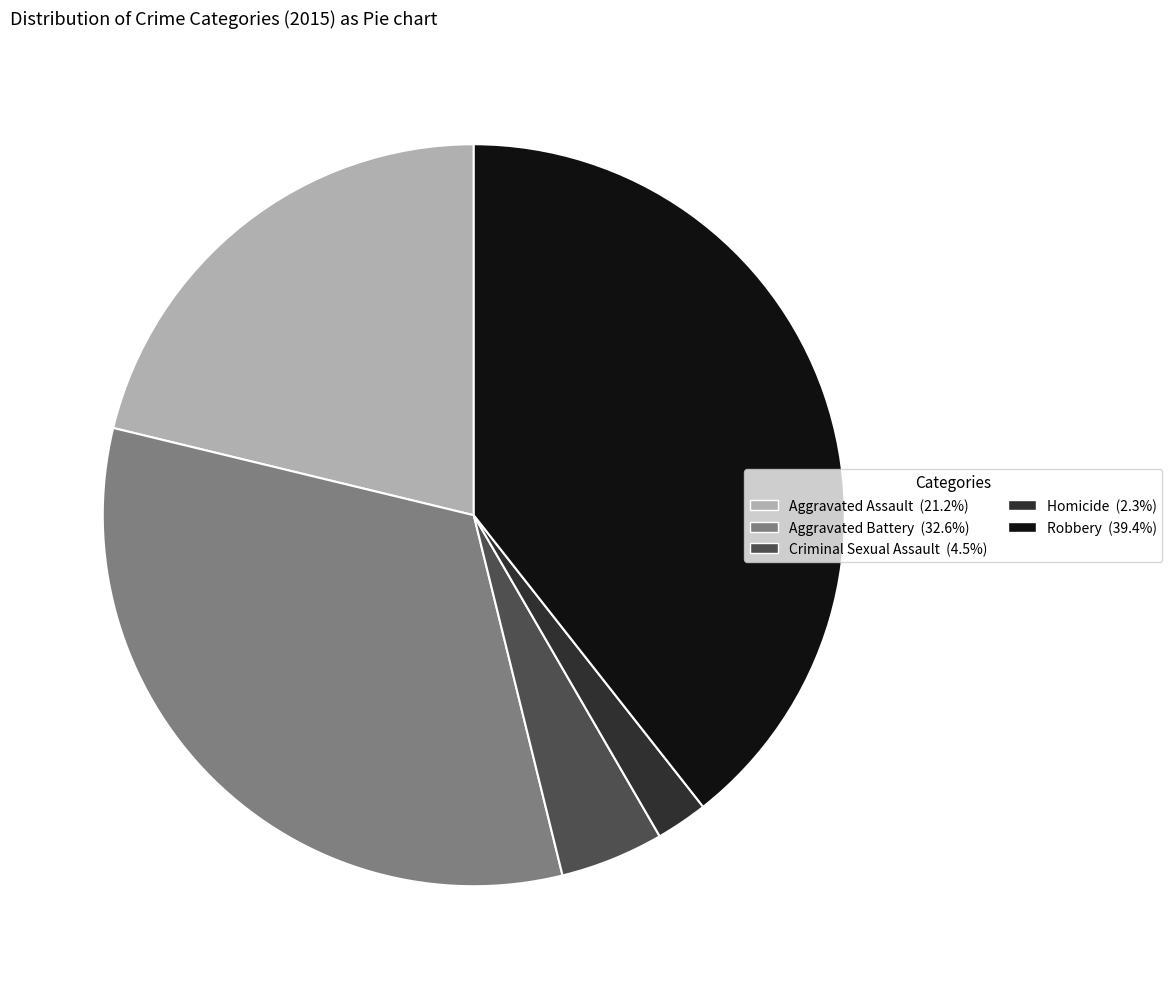

Is it true that Homicide is 14% of the pie?

False